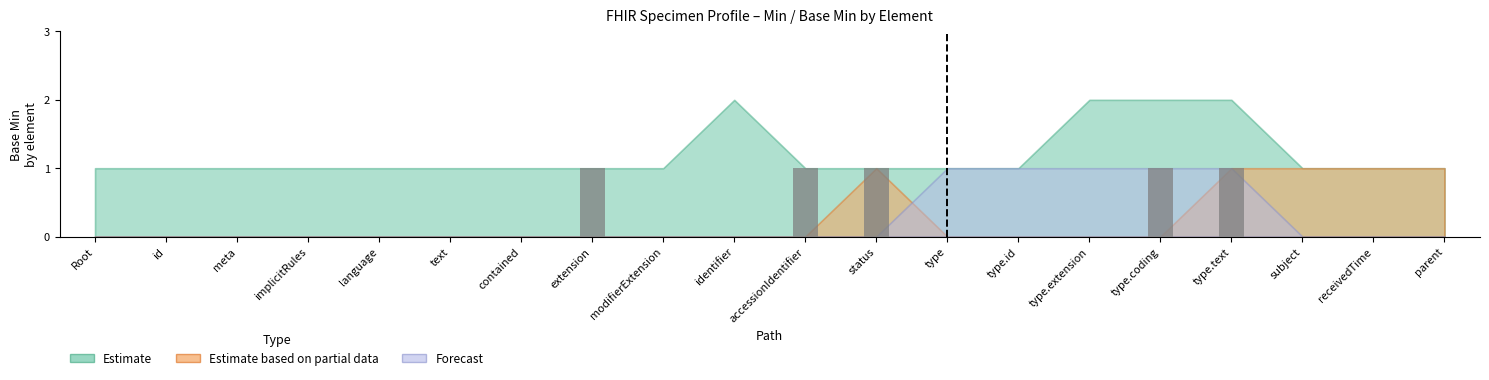

What is the sum of all values?

5